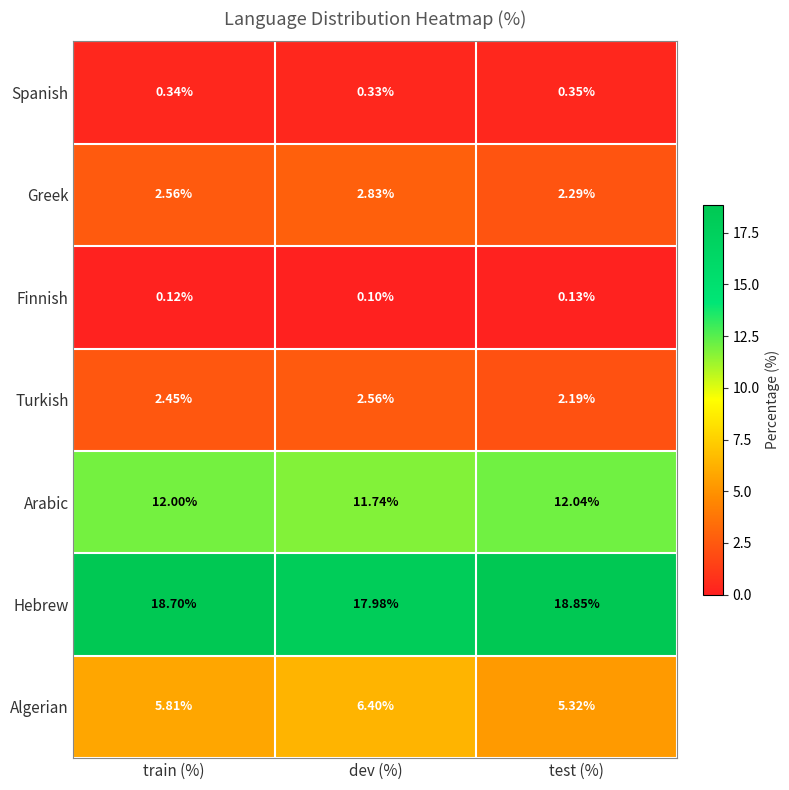

List the labels in order of Finnish value, smallest first.

dev (%), train (%), test (%)